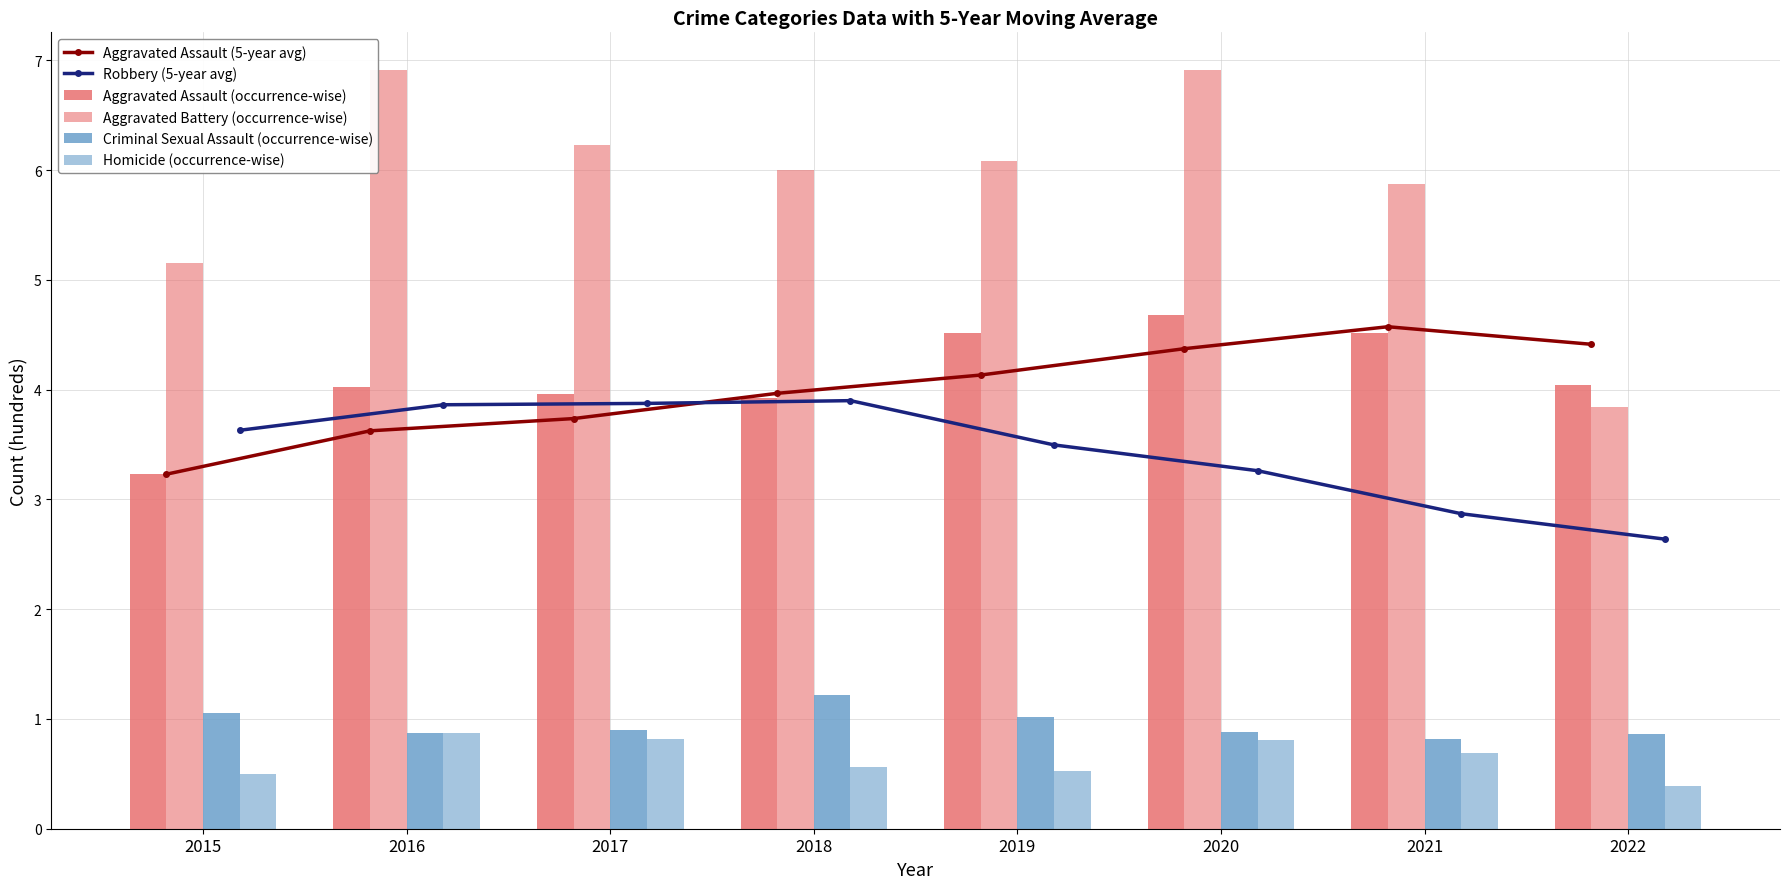

Rank the categories by Criminal Sexual Assault (occurrence-wise) value from lowest to highest.

2021, 2022, 2016, 2020, 2017, 2019, 2015, 2018